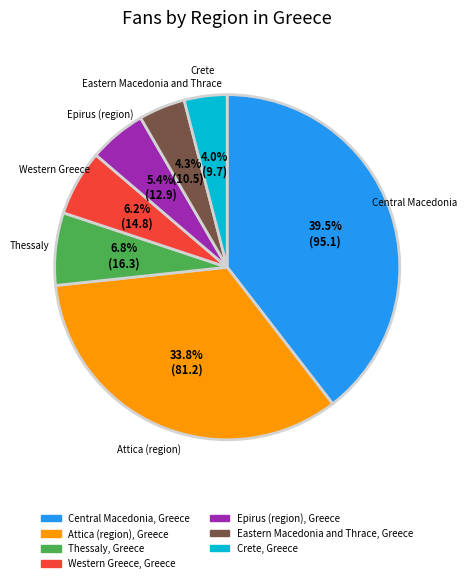

Do Eastern Macedonia and Thrace, Greece and Thessaly, Greece together represent more than half of the pie?

No